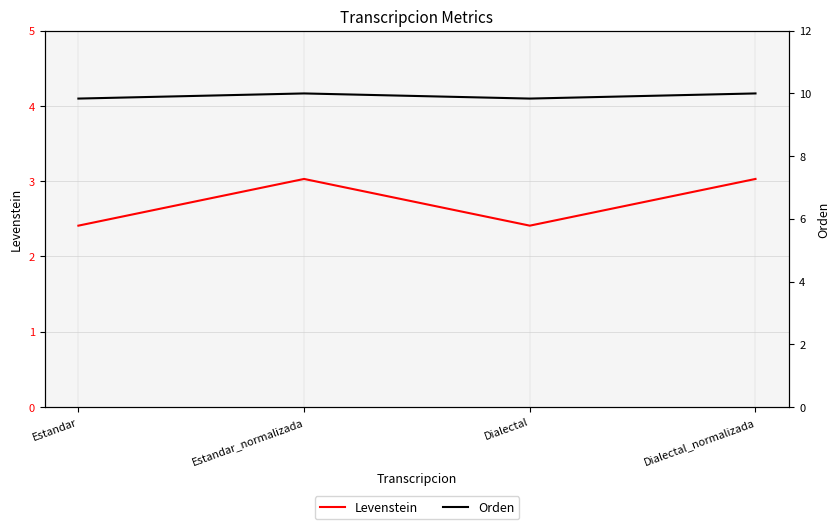

Rank the categories by Orden value from lowest to highest.

Estandar, Dialectal, Estandar_normalizada, Dialectal_normalizada